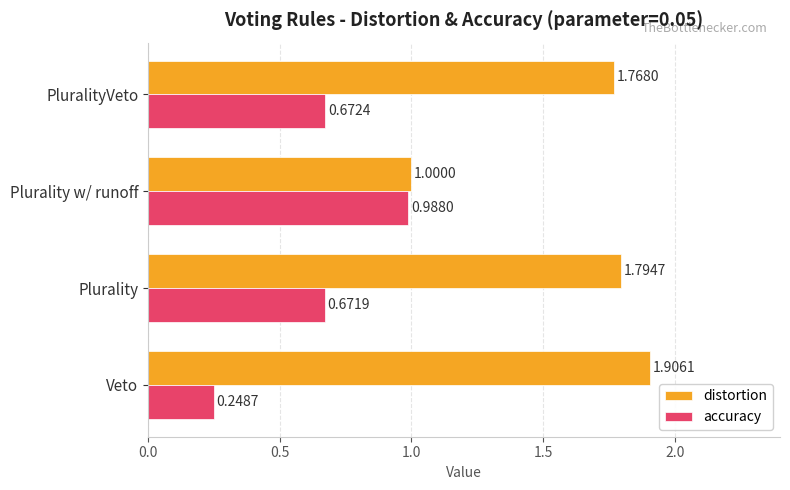

What is the average value of the distortion series?

1.6